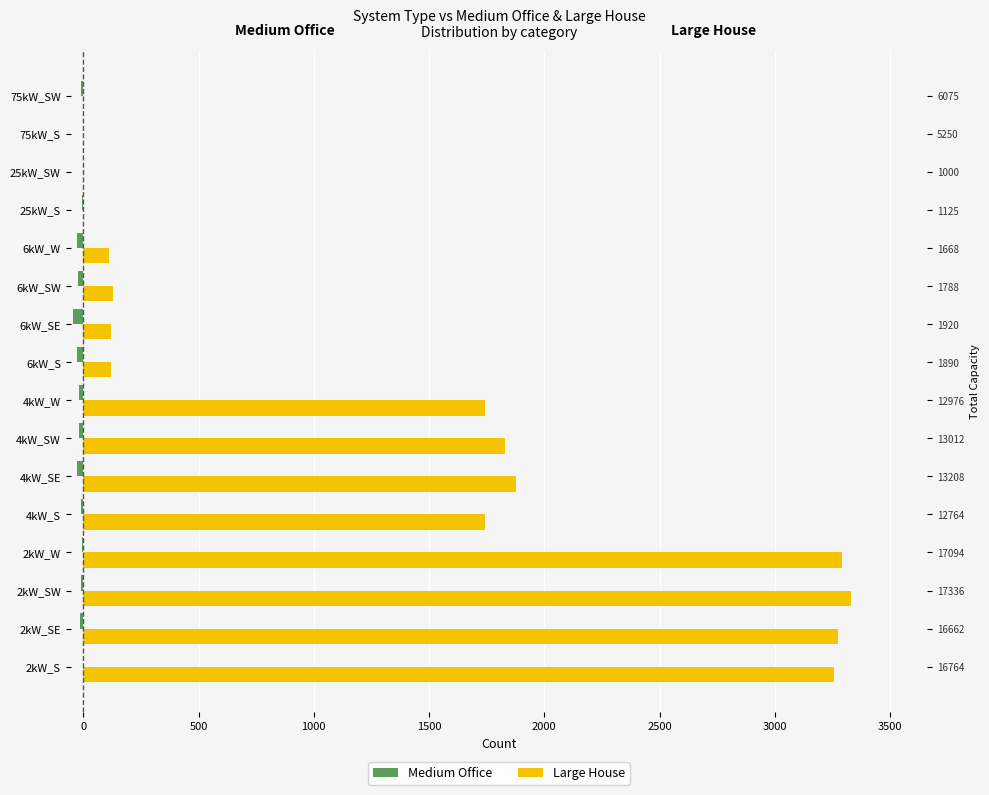

At how many categories does at least one series exceed 183?

8